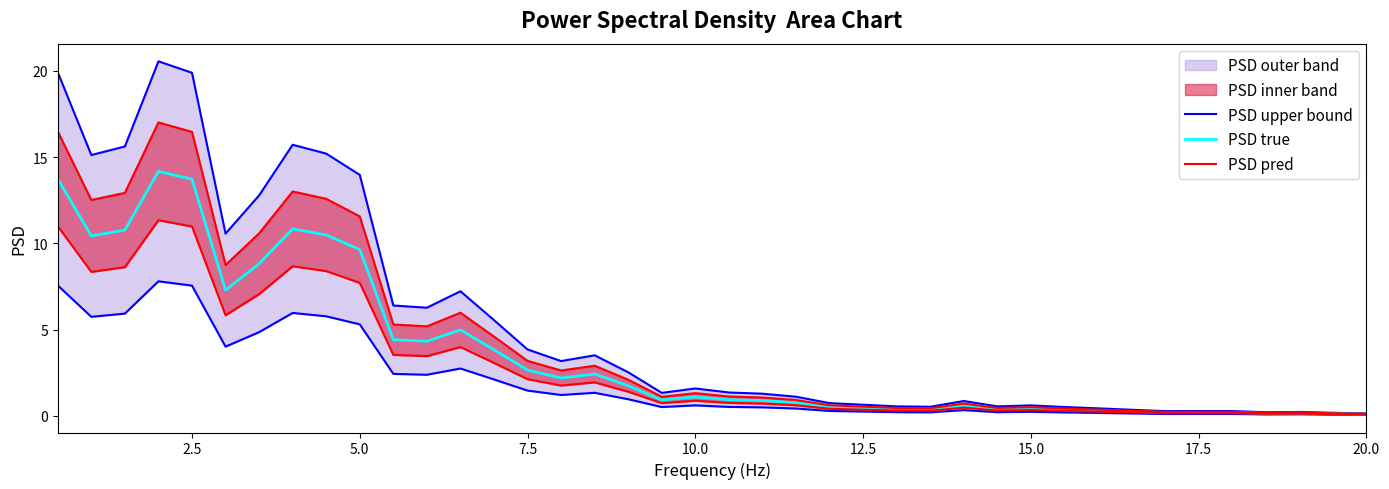

In PSD pred, how many points are lower than both neighbors (excluding endpoints)?

9